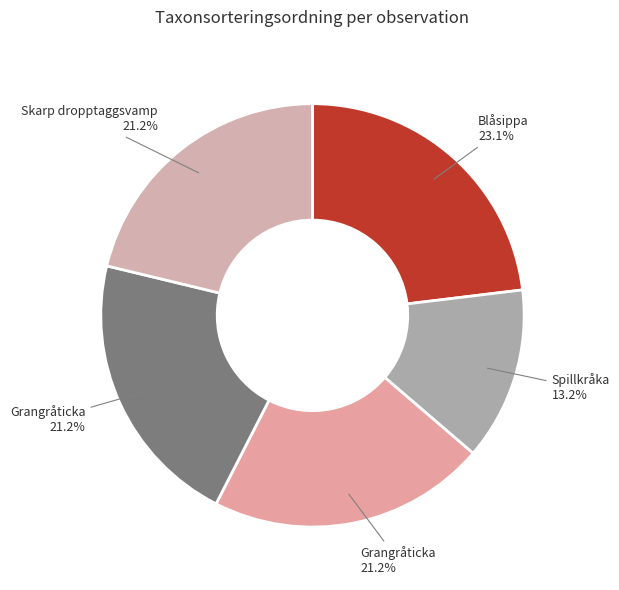

How many slices are in this pie chart?

5